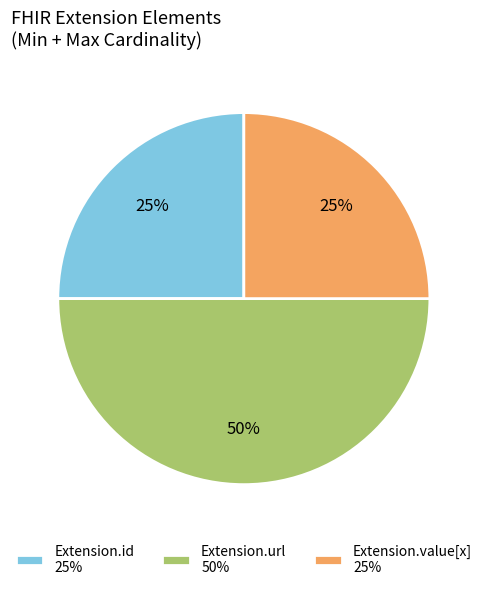

Do Extension.url 50% and Extension.value[x] 25% together represent more than half of the pie?

Yes